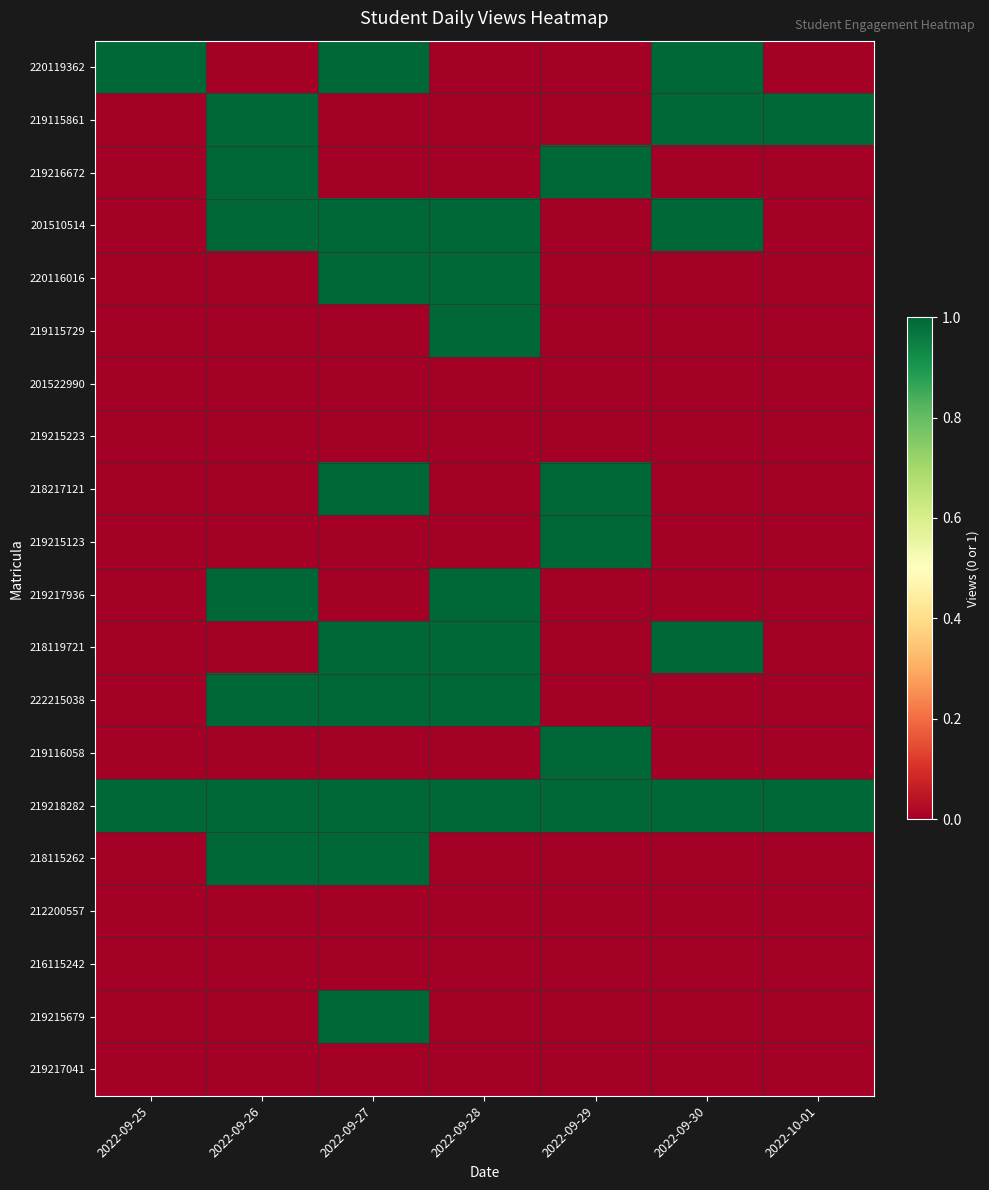

Which has a higher value, 2022-09-25 or 2022-09-30?

2022-09-25